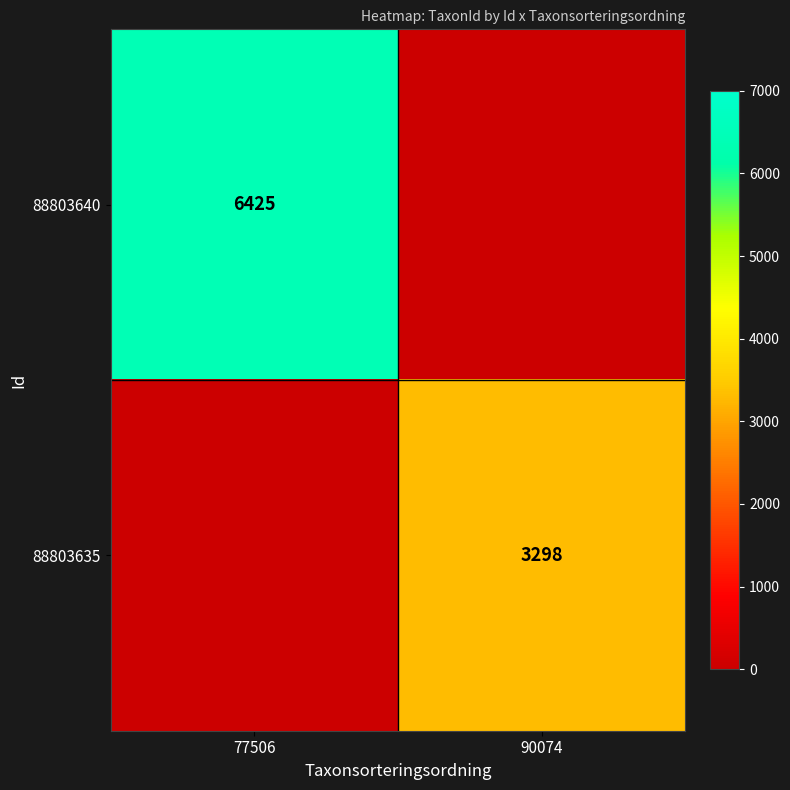

Is it true that 88803635 equals 4835 at 90074?

False